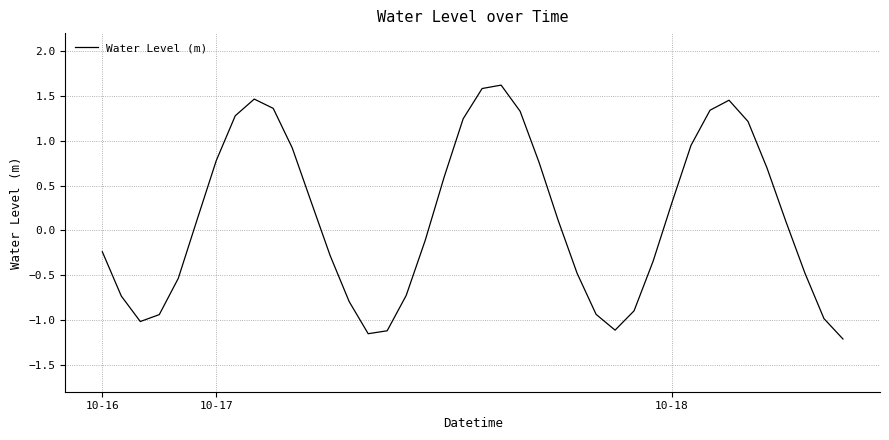

What is the maximum value shown in the chart?

1.6